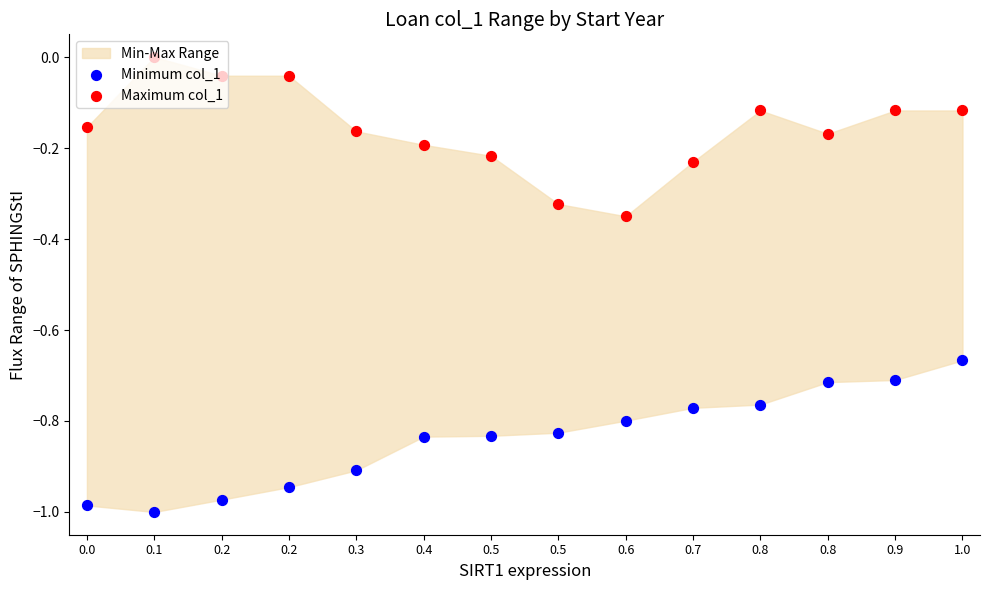

Which series reaches the maximum Y coordinate?

Maximum col_1